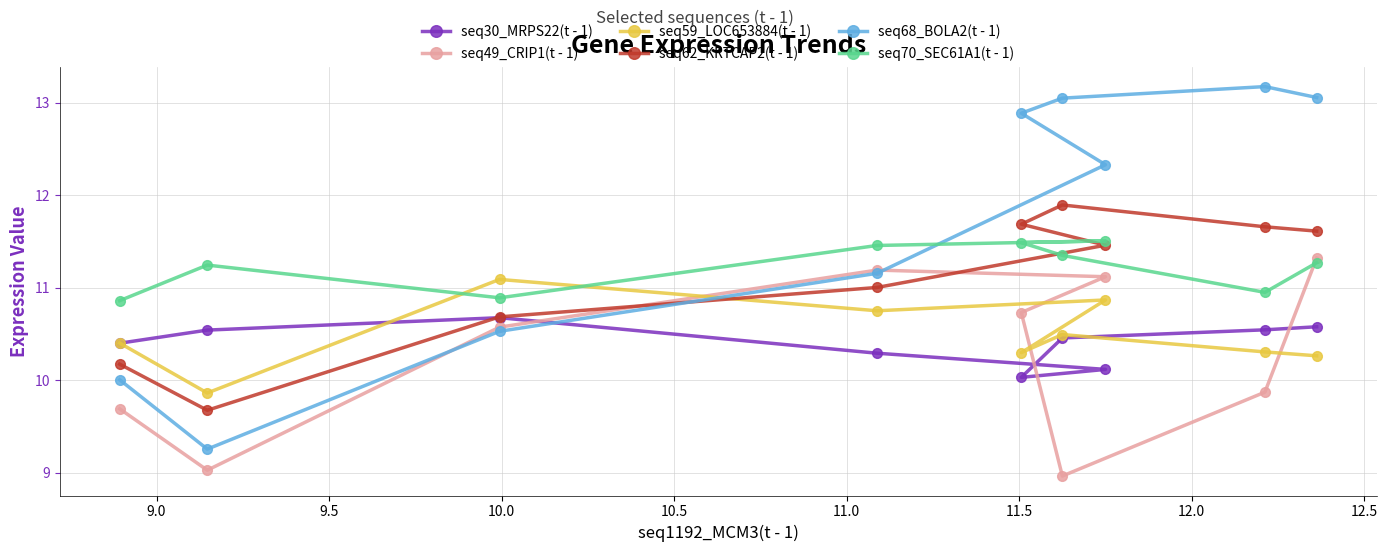

What is the value of the seq49_CRIP1(t - 1) point at the 3rd from the left?

10.6